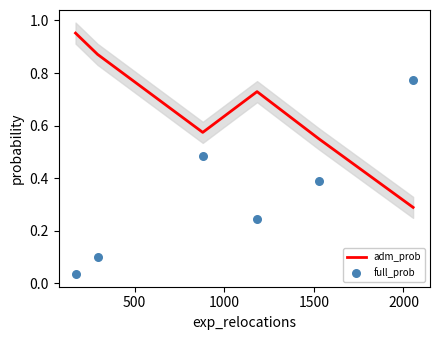

Which series has the largest total across all categories?

adm_prob